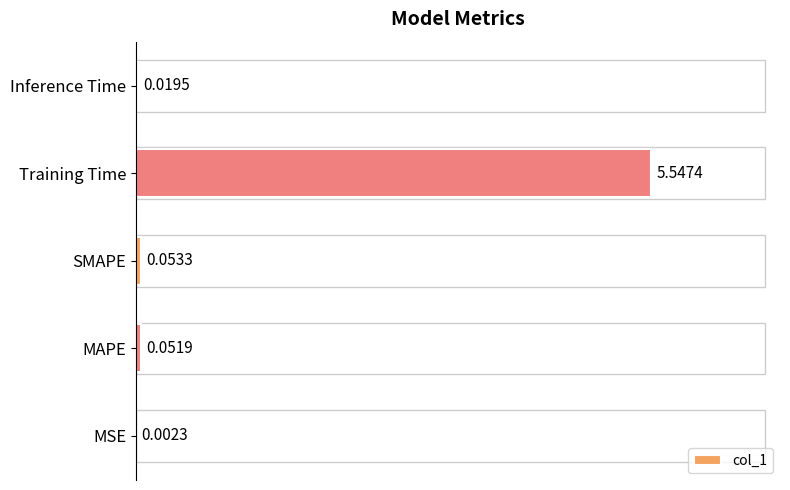

Which label corresponds to the largest value in the chart?

Training Time